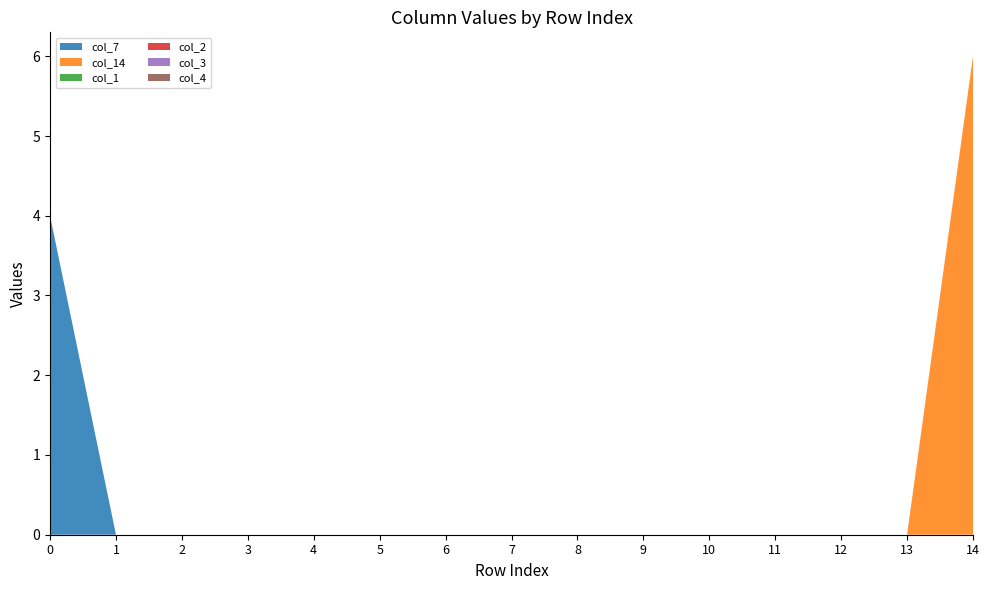

Reading left to right, transcribe all the data shown in this chart.

col_7: 0=4	1=0	2=0	3=0	4=0	5=0	6=0	7=0	8=0	9=0	10=0	11=0	12=0	13=0	14=0
col_14: 0=0	1=0	2=0	3=0	4=0	5=0	6=0	7=0	8=0	9=0	10=0	11=0	12=0	13=0	14=6
col_1: 0=0	1=0	2=0	3=0	4=0	5=0	6=0	7=0	8=0	9=0	10=0	11=0	12=0	13=0	14=0
col_2: 0=0	1=0	2=0	3=0	4=0	5=0	6=0	7=0	8=0	9=0	10=0	11=0	12=0	13=0	14=0
col_3: 0=0	1=0	2=0	3=0	4=0	5=0	6=0	7=0	8=0	9=0	10=0	11=0	12=0	13=0	14=0
col_4: 0=0	1=0	2=0	3=0	4=0	5=0	6=0	7=0	8=0	9=0	10=0	11=0	12=0	13=0	14=0